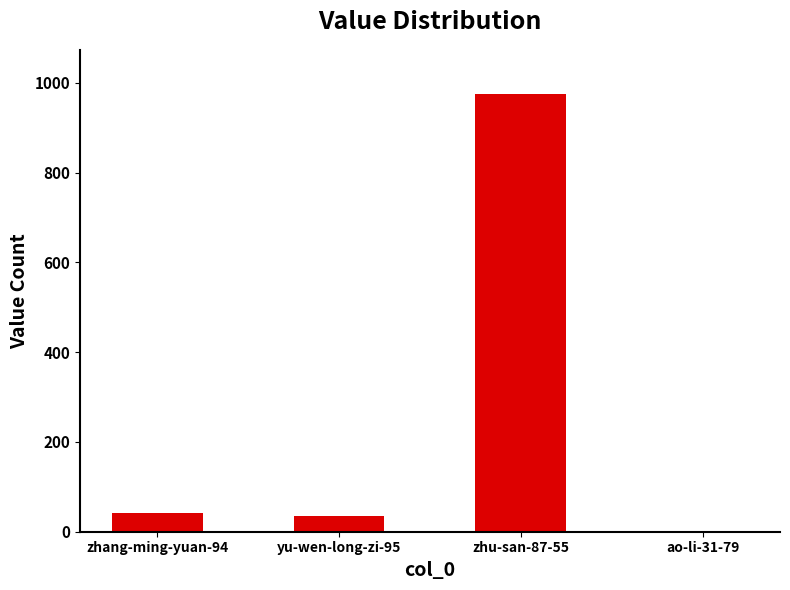

Is it true that the value at ao-li-31-79 is 0?

True